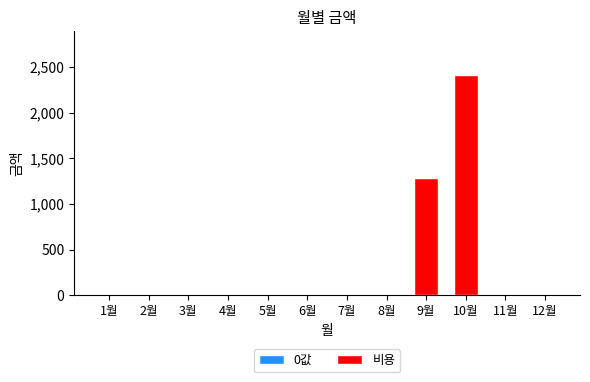

What is the difference between the maximum and minimum values?

2410